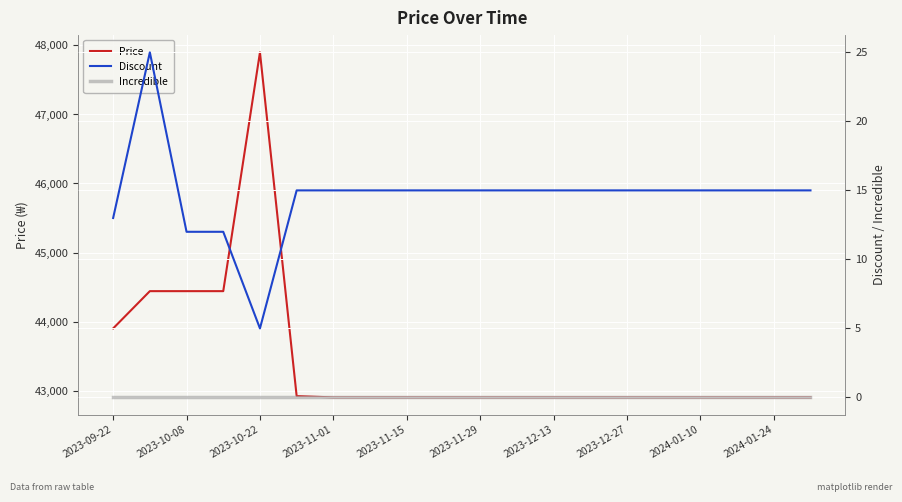

At which label does Price reach its peak?

2023-10-22